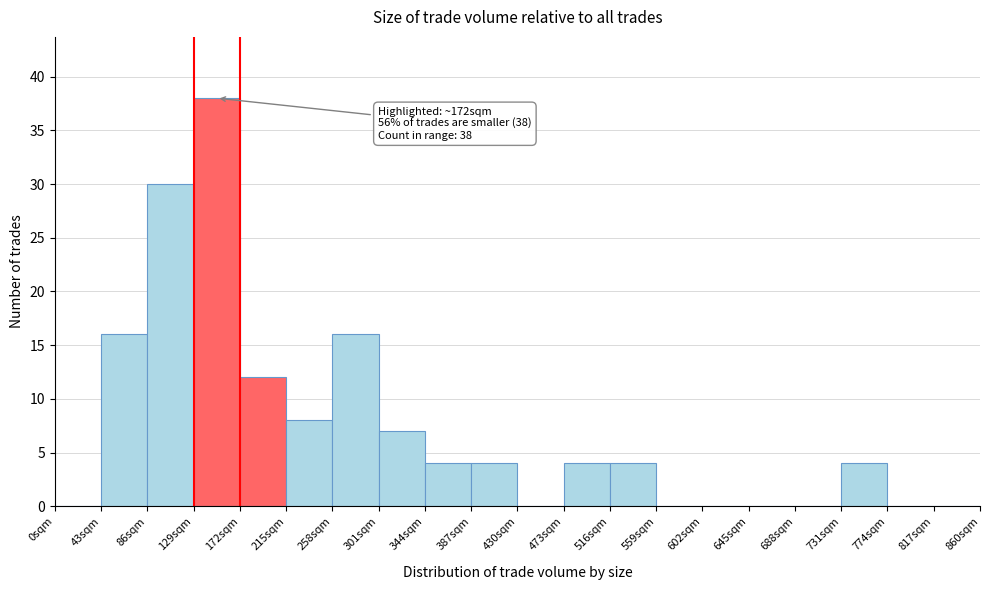

Which range on the x-axis has the tallest bar?

129 to 172